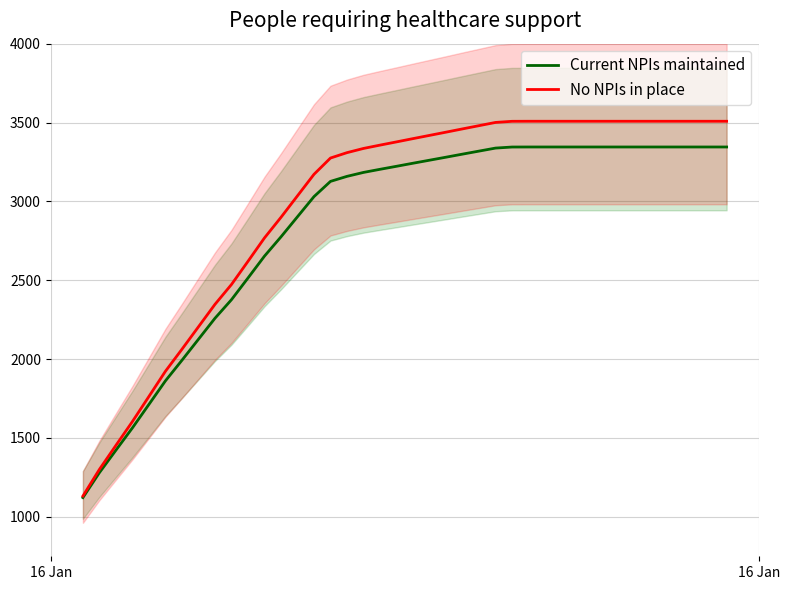

At which category is the sum across all series the highest?

27